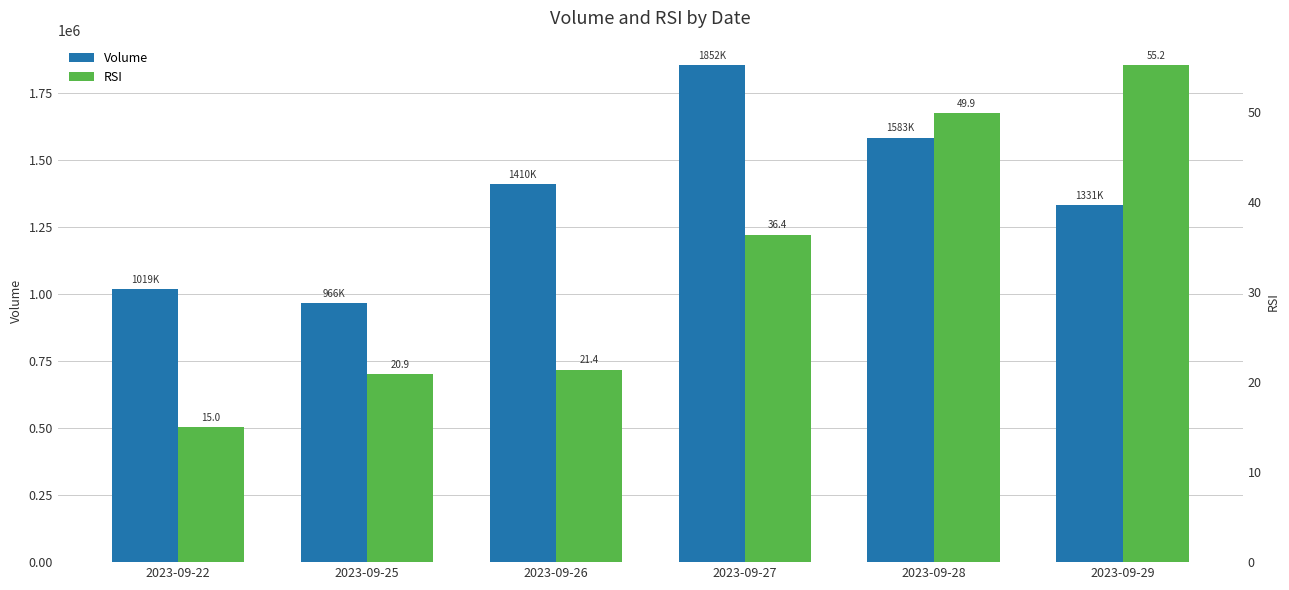

Reading right to left, extract all data points from this chart.

Volume: 2023-09-29=1331200.0	2023-09-28=1583900.0	2023-09-27=1852700.0	2023-09-26=1410600.0	2023-09-25=966500.0	2023-09-22=1019800.0
RSI: 2023-09-29=55.2	2023-09-28=49.9	2023-09-27=36.4	2023-09-26=21.4	2023-09-25=20.9	2023-09-22=15.0